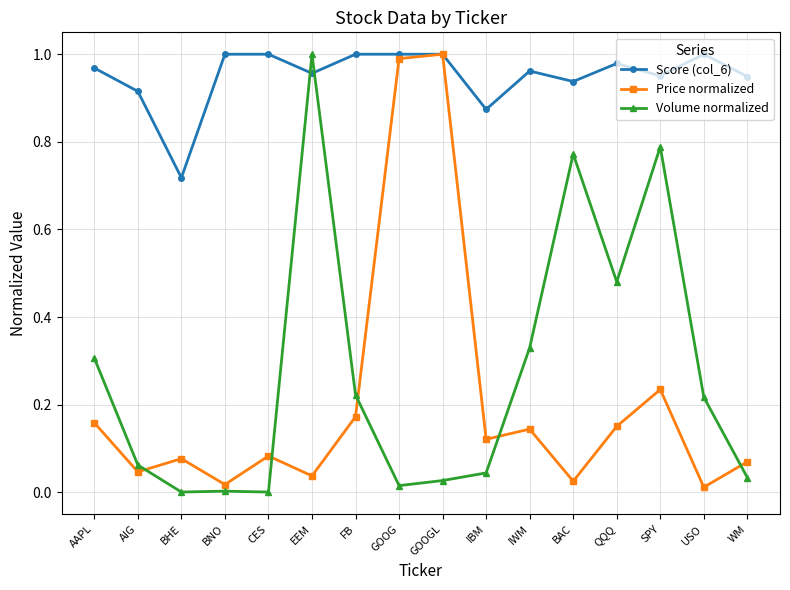

How many series are shown in this chart?

3